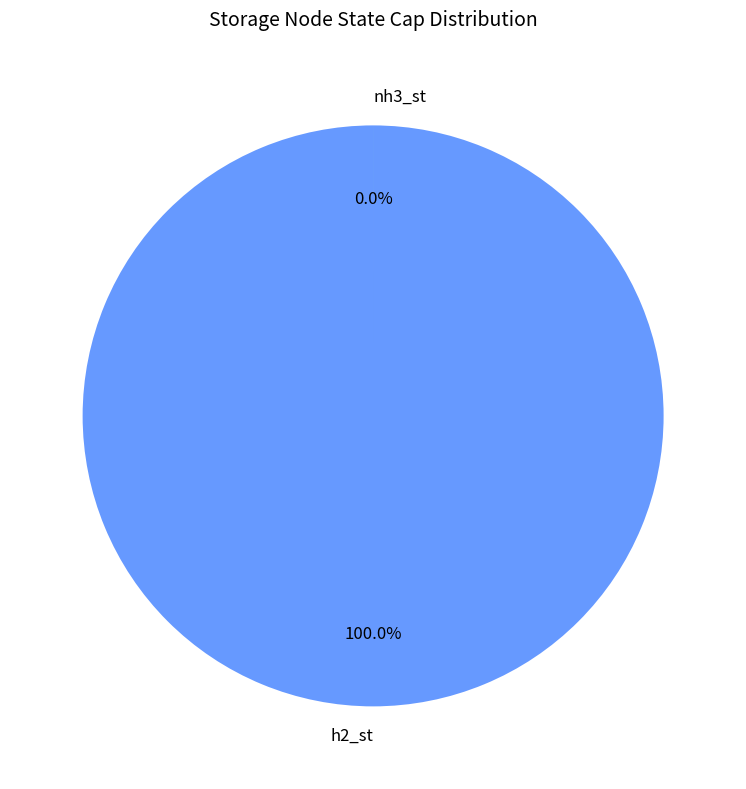

Which has a higher value, nh3_st or h2_st?

h2_st